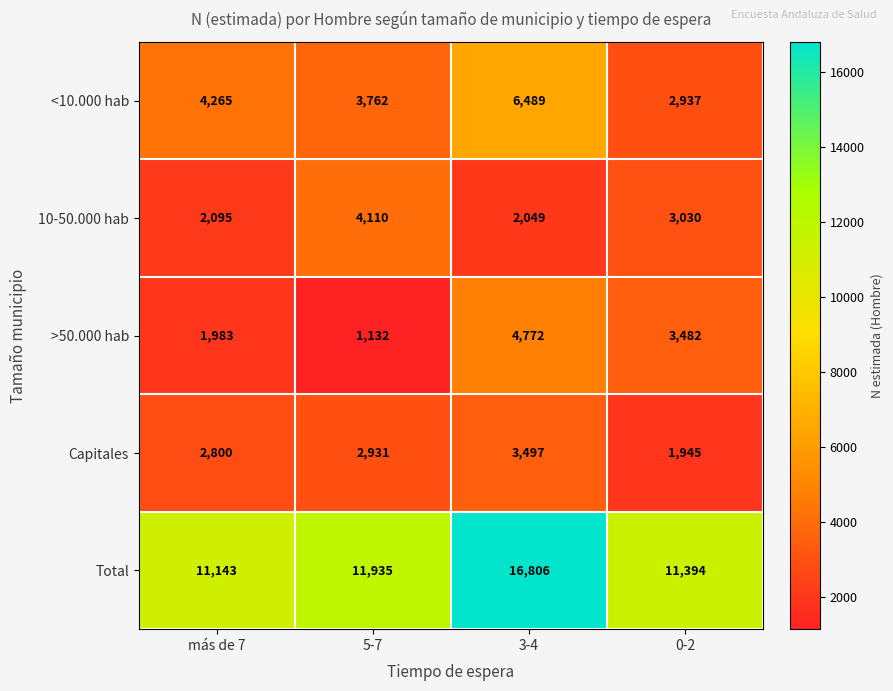

What is the difference between the maximum and minimum values in the Capitales series?

1552